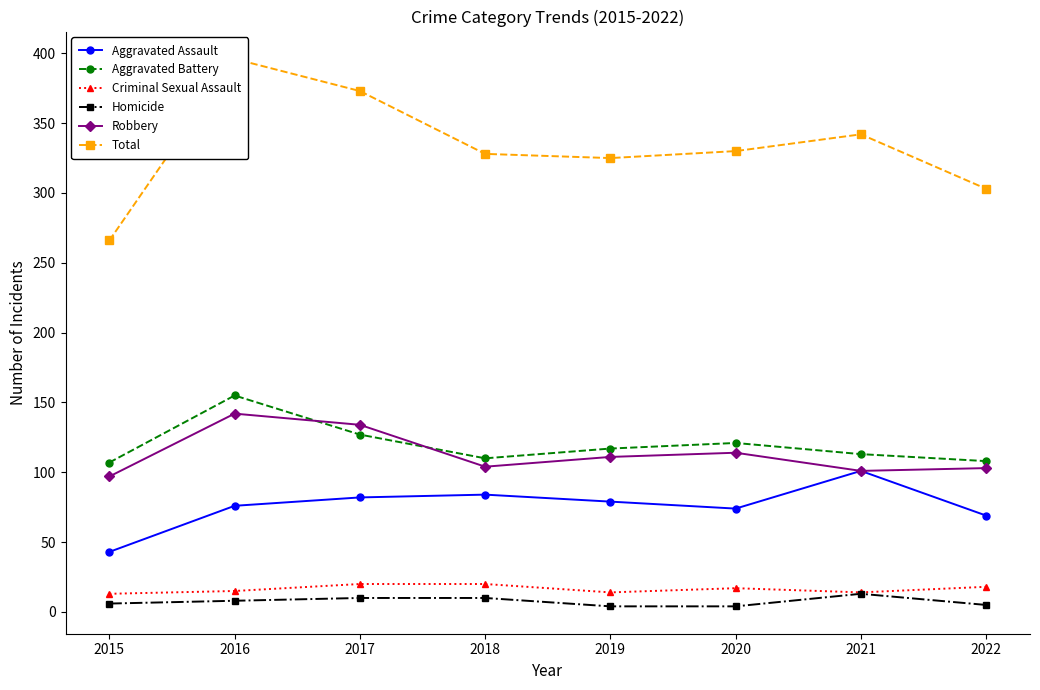

What is the difference between the Robbery values at 2015 and 2022?

6